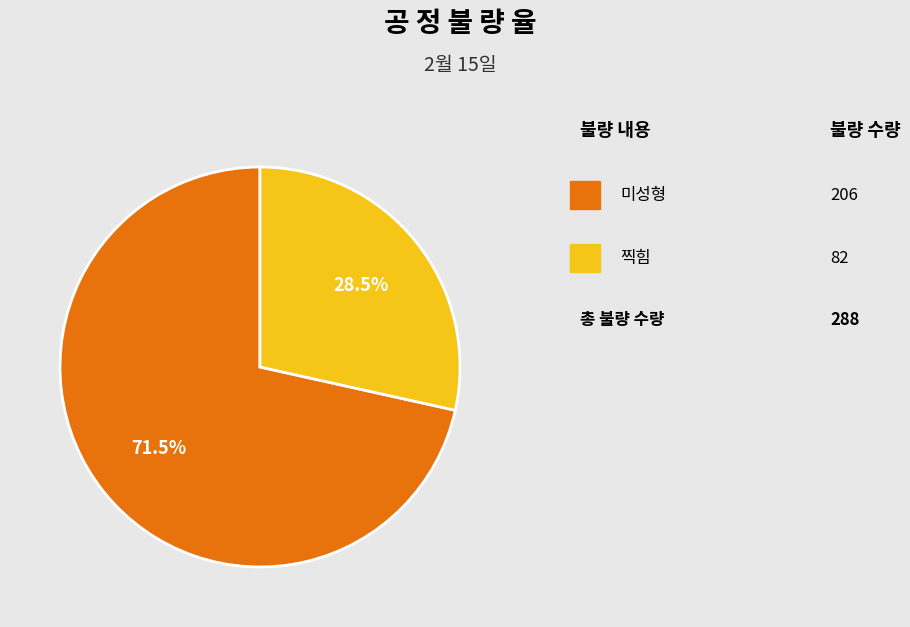

How many slices are in this pie chart?

2